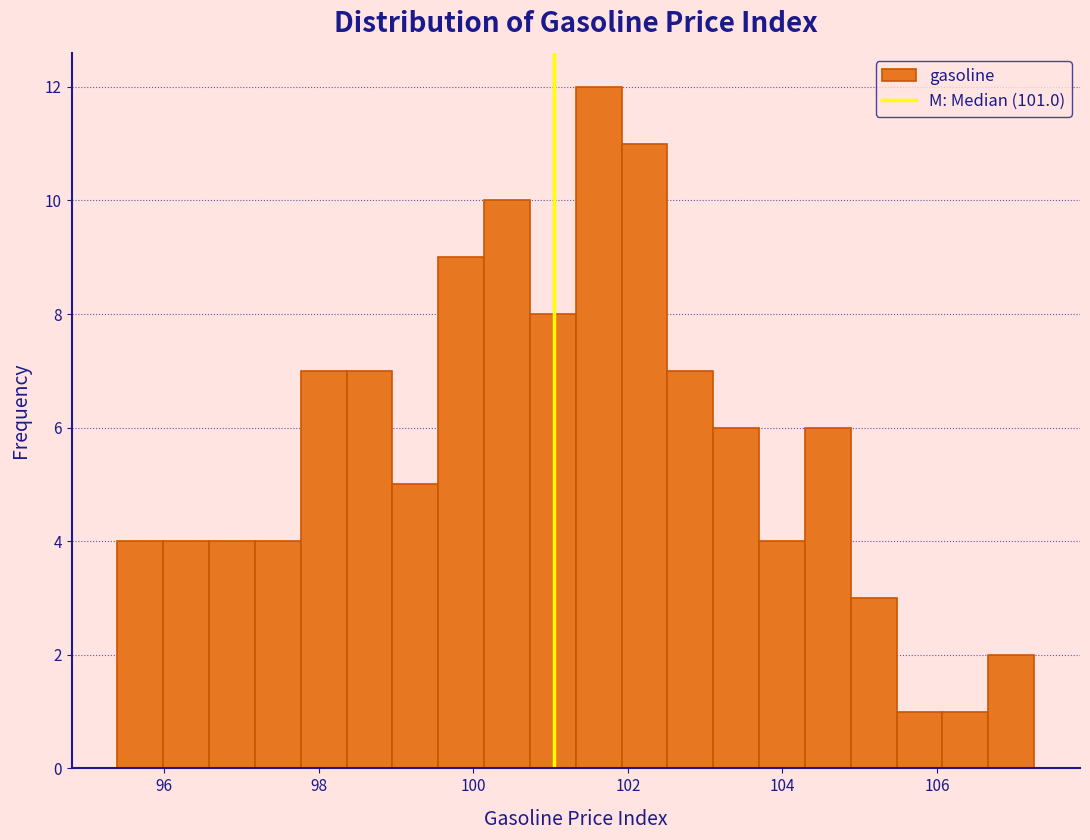

Around what value on the x-axis is the tallest bar? Give the approximate position of its centre, as read against the axis.

101.6